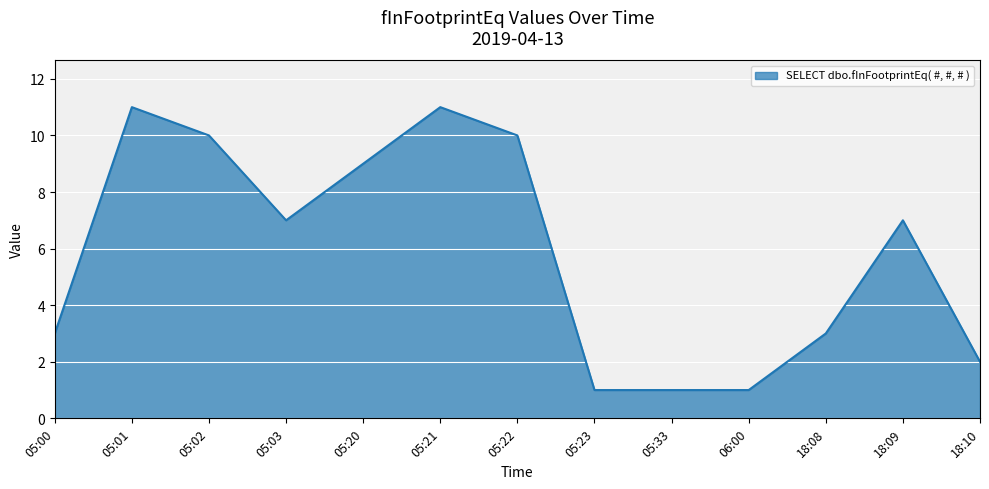

True or false: the data shows 1 at 05:23.

True